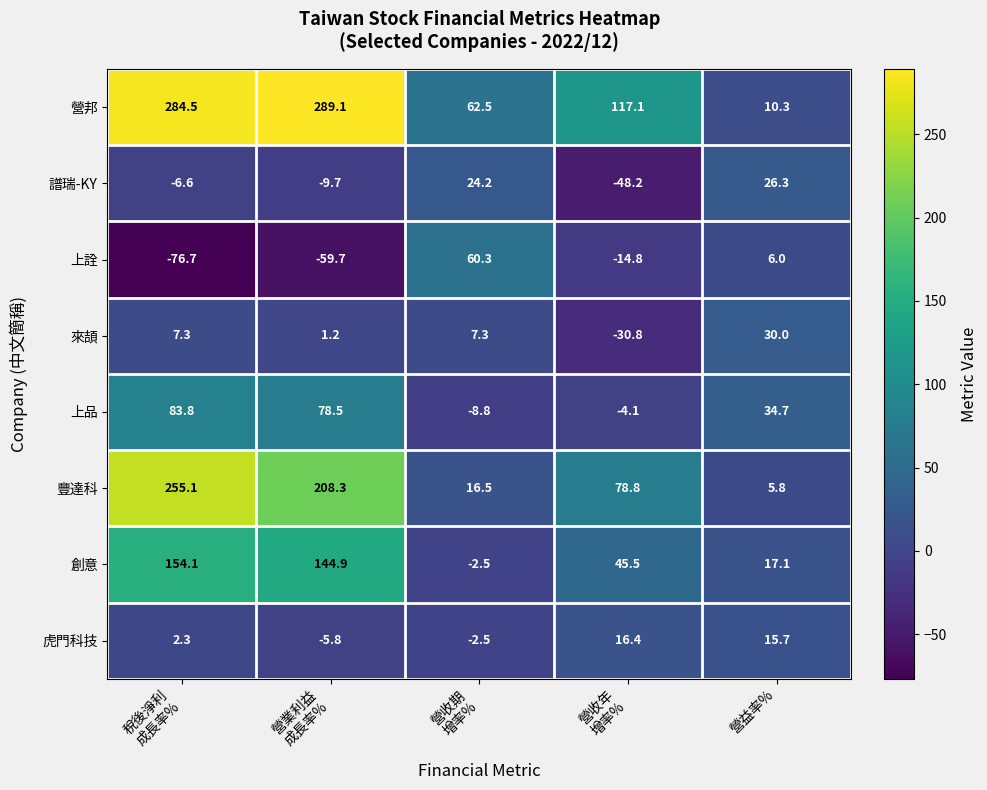

What is the average value of the 營邦 series?

152.7